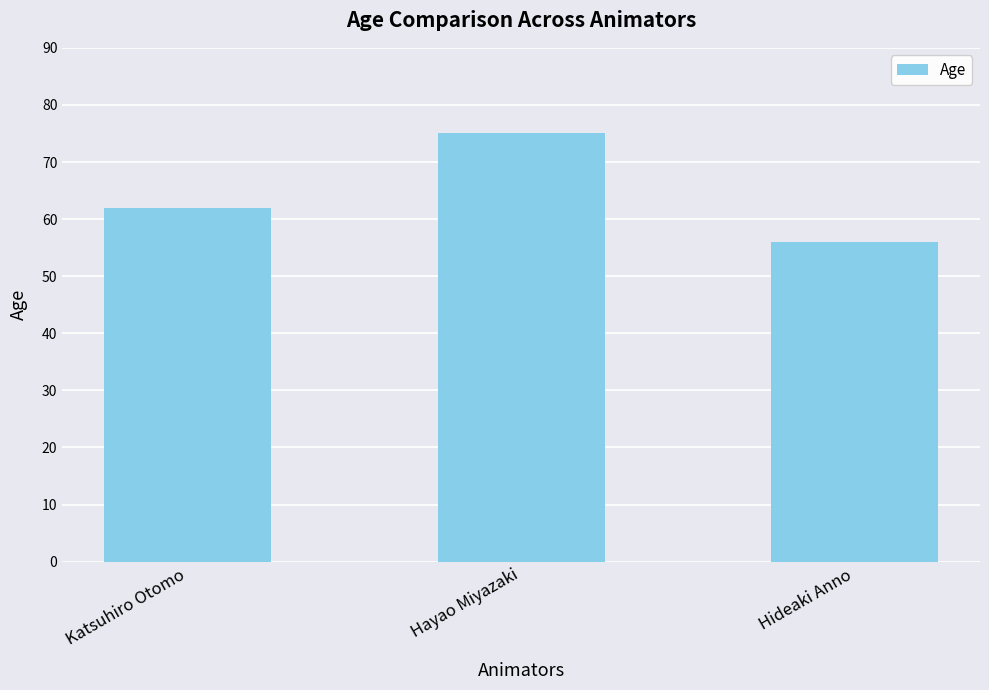

Between Katsuhiro Otomo and Hayao Miyazaki, which is larger?

Hayao Miyazaki